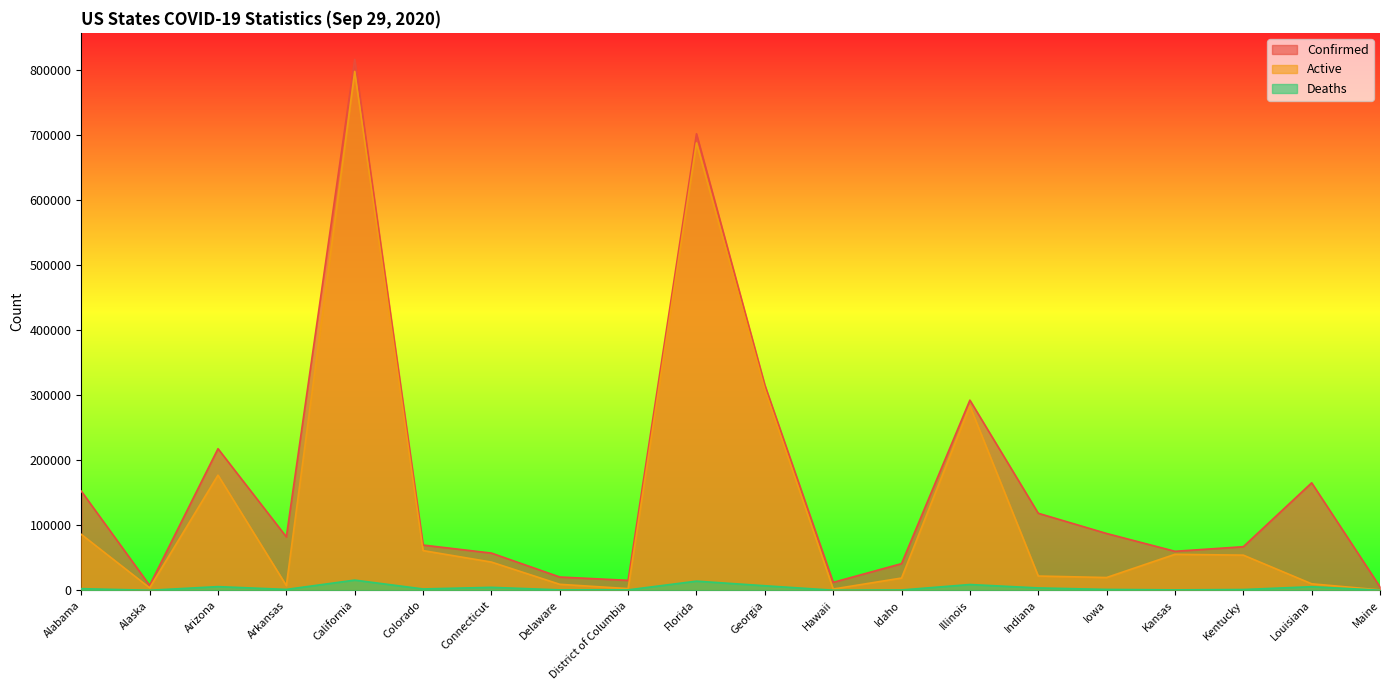

Which series has the widest spread of values?

Confirmed